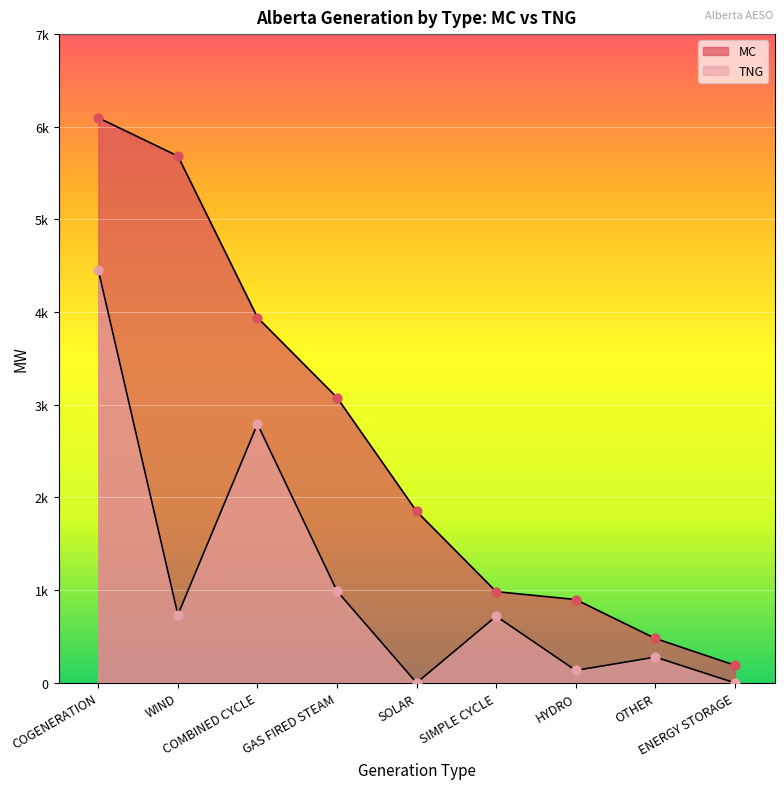

Which series reaches the minimum Y coordinate?

TNG